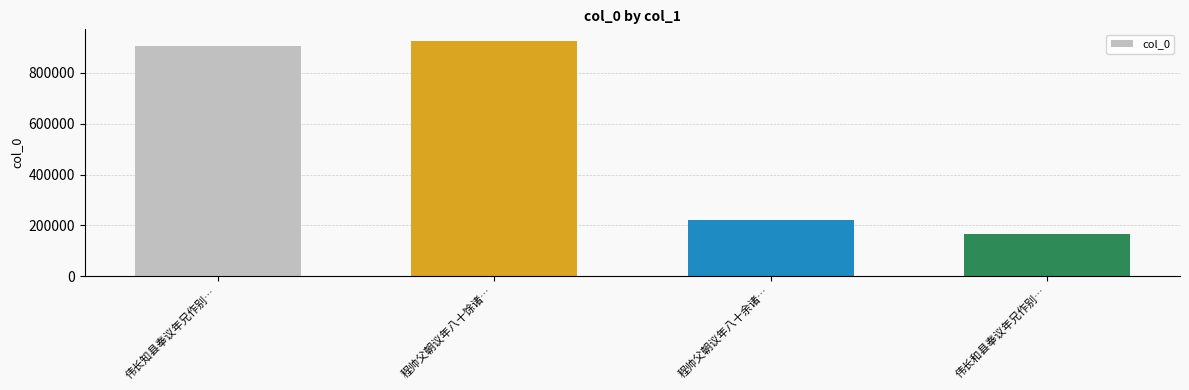

What is the sum of all values?

2217921